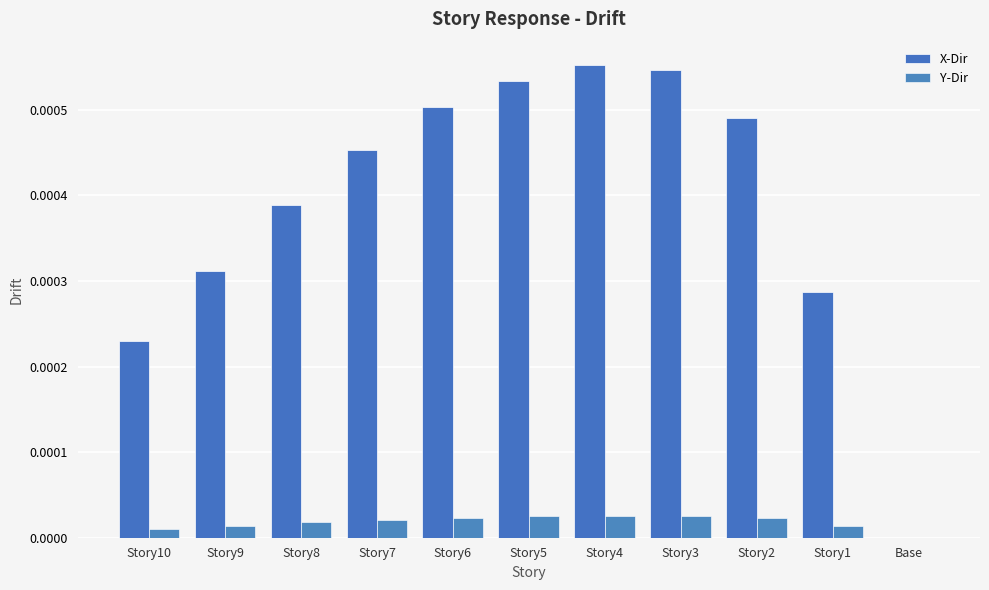

Are the bars grouped side by side (vs. stacked)?

Yes